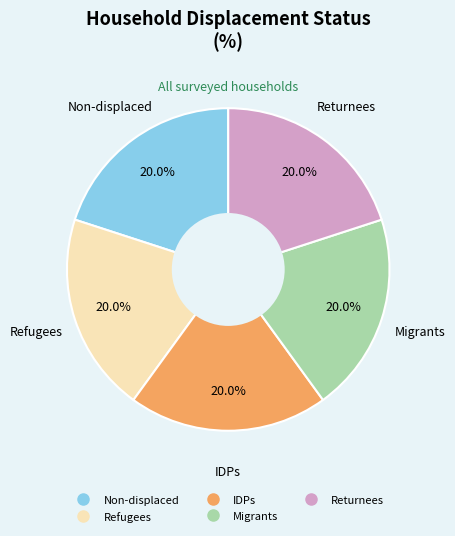

Is there a majority slice in this chart?

No